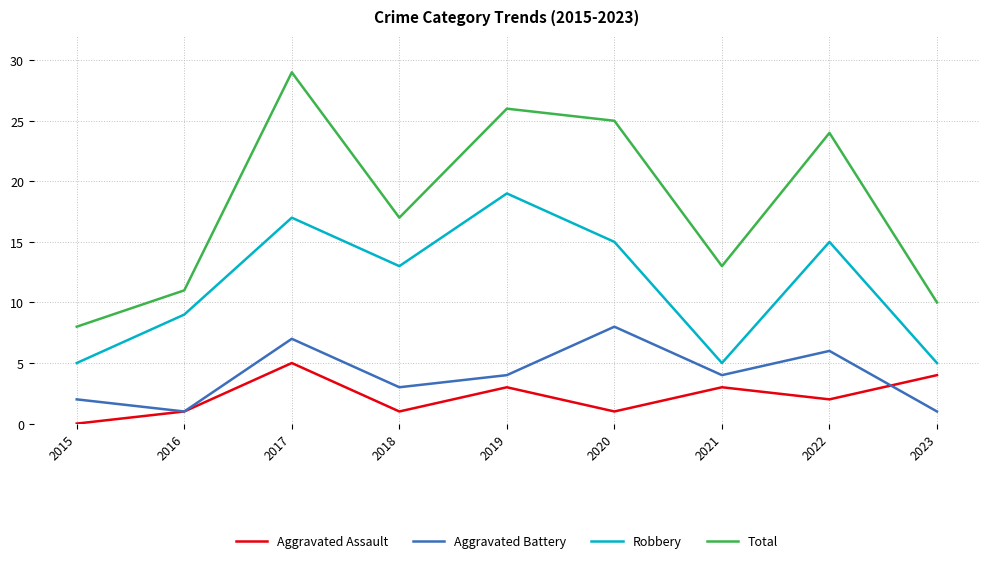

Does the chart have visible grid lines?

Yes